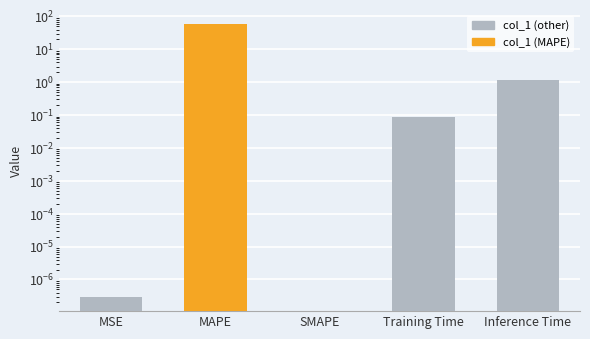

What position from the left is MAPE?

2